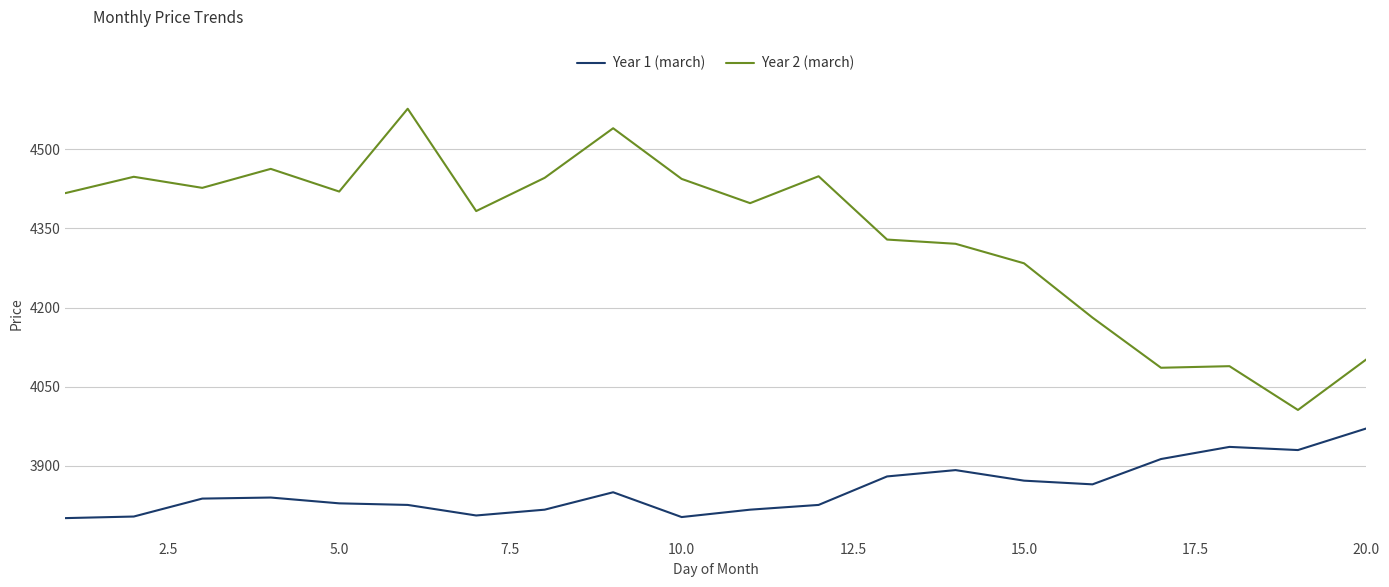

Which series has the largest total across all categories?

Year 2 (march)